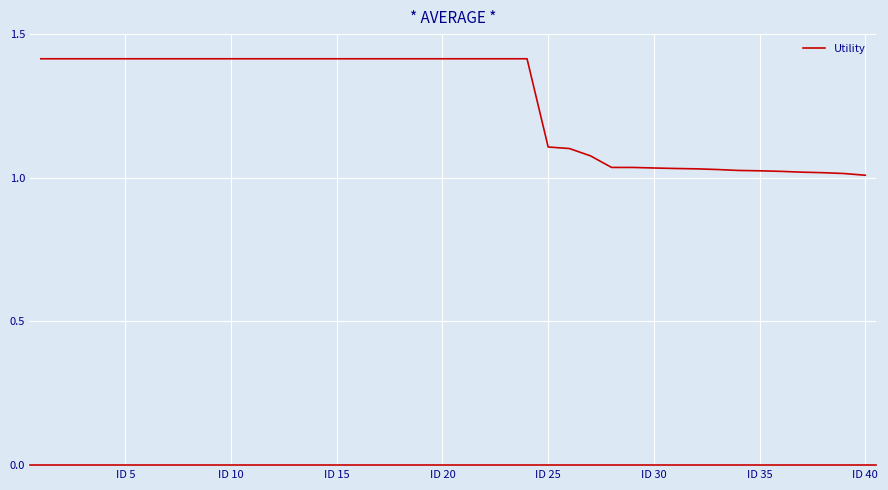

What is the sum of all values?

50.6